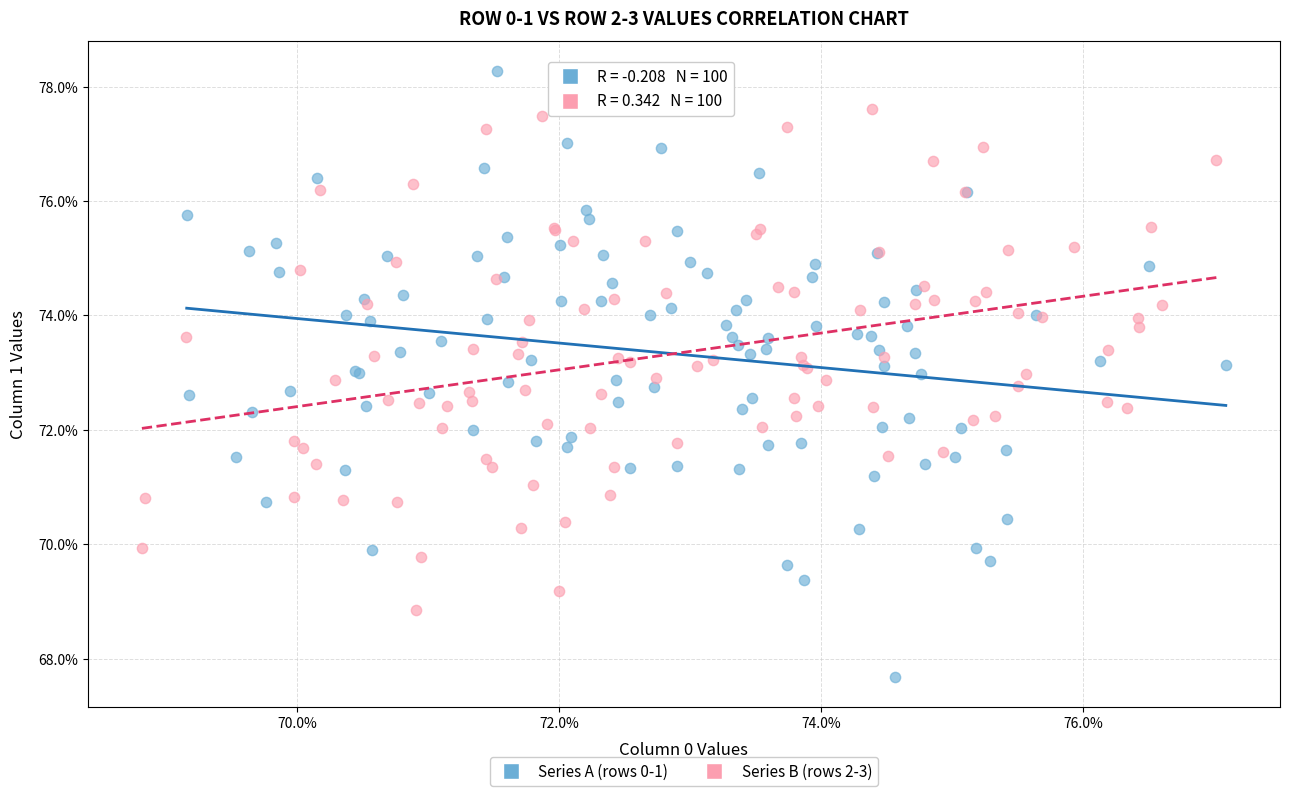

What are all the series names shown in the legend?

Series A (rows 0-1), Series B (rows 2-3)